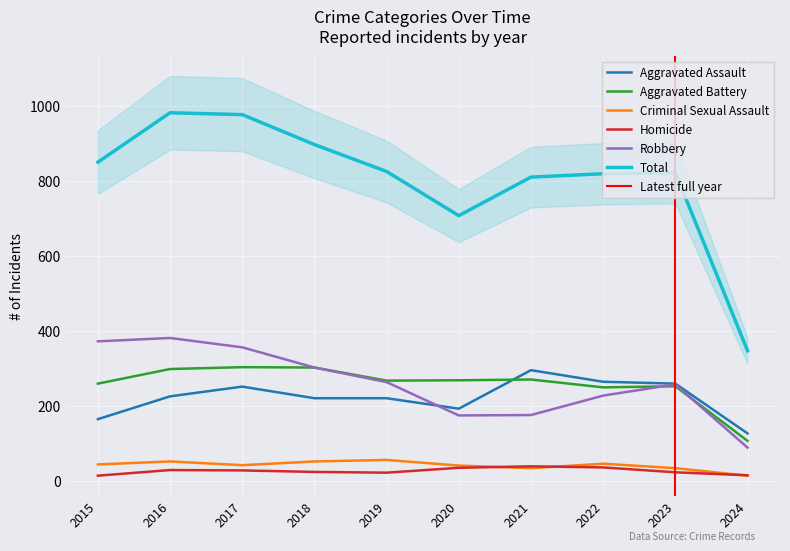

True or false: Aggravated Battery has more than 0 points higher than both neighbors.

True